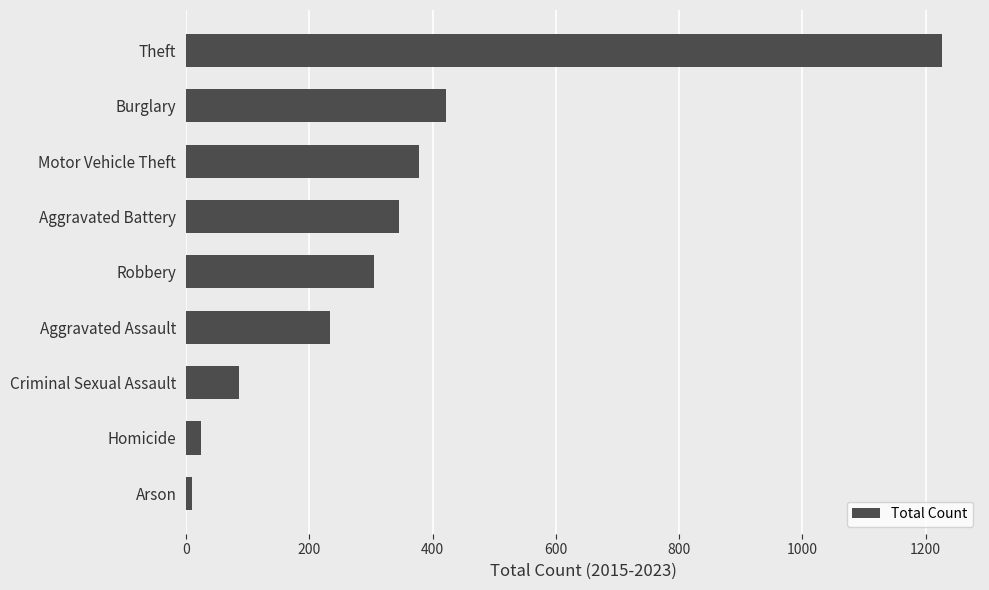

What is the change in value from Criminal Sexual Assault to Theft?

+1141